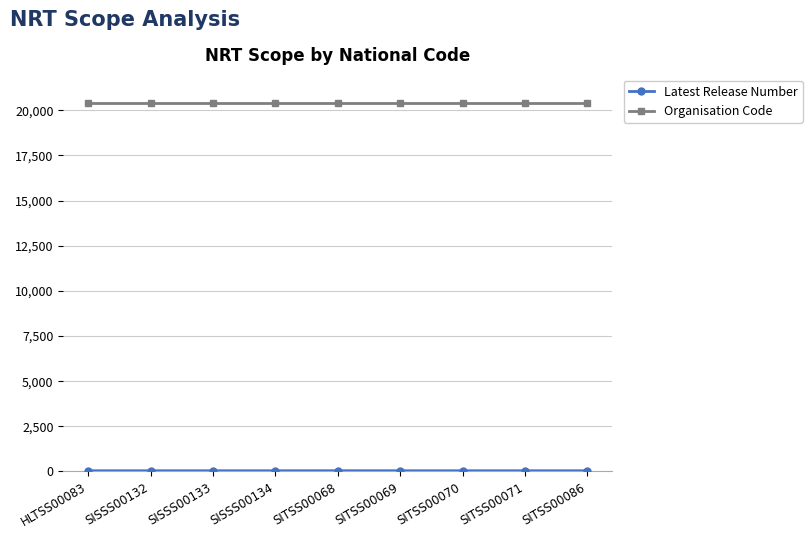

What is the greatest value displayed?

20412